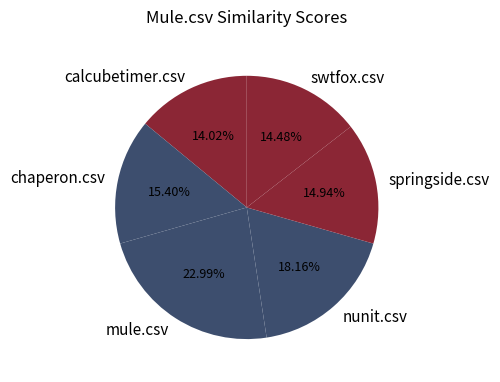

To the nearest percent, what is the combined percentage of swtfox.csv and calcubetimer.csv?

29%